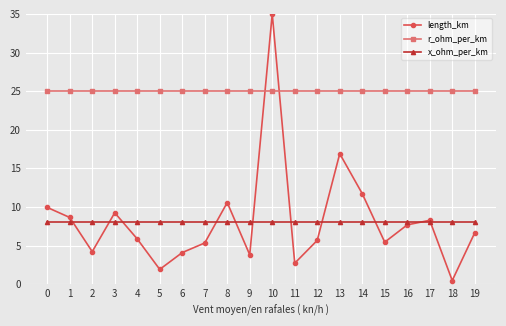

Read the length_km value at 12.

5.7